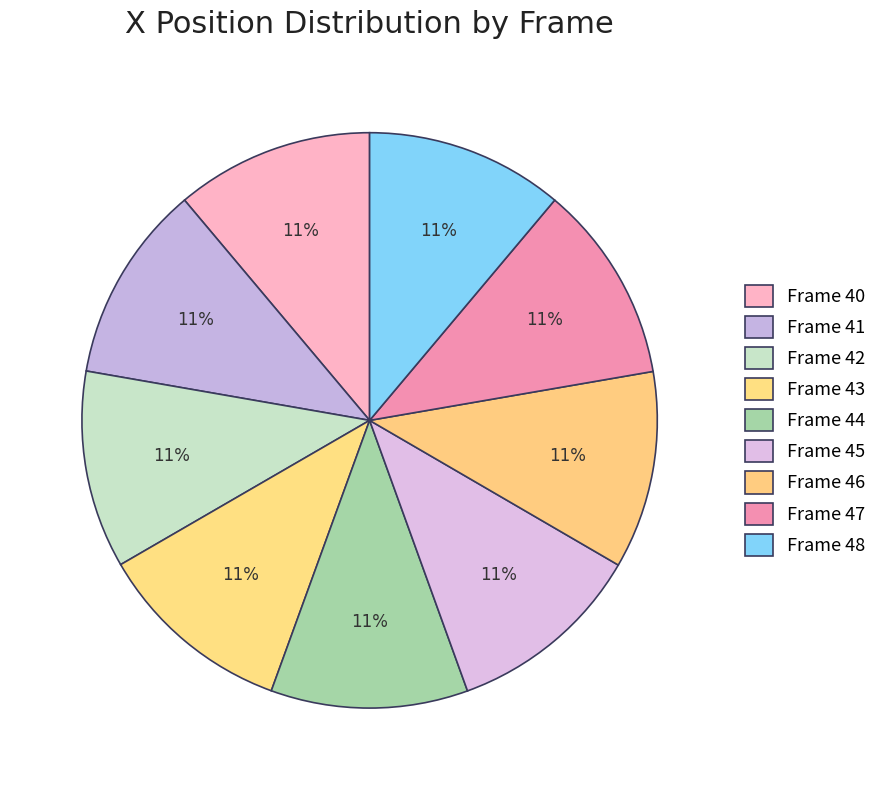

Count the number of slices in the pie.

9